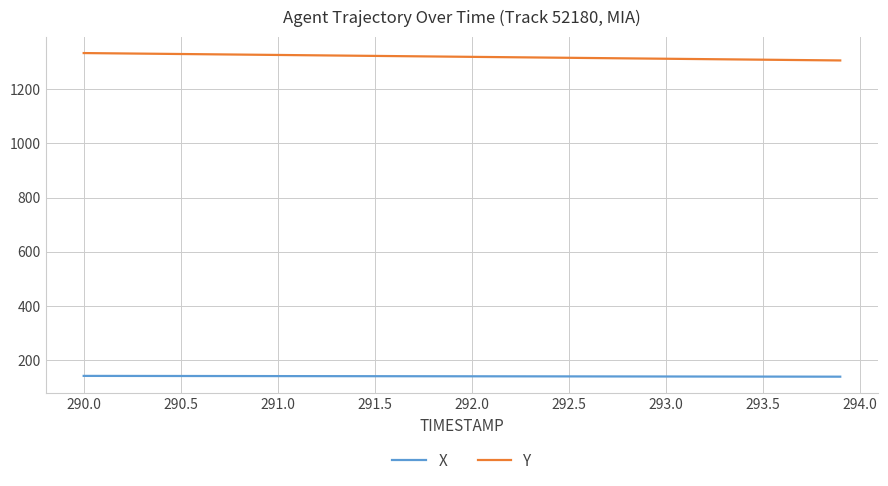

What is the average value of the X series?

140.0